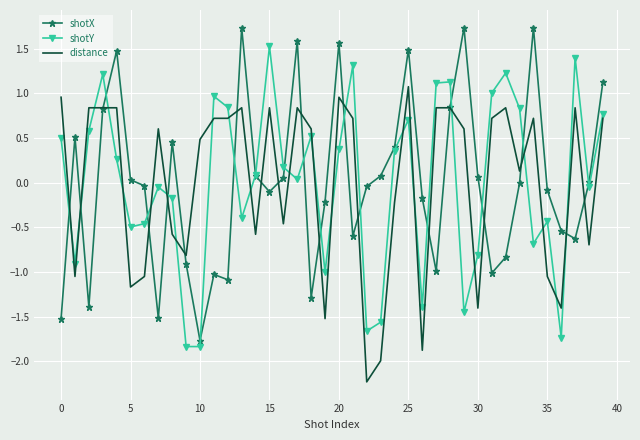

Rank the series by their maximum value, from highest to lowest.

shotX, shotY, distance